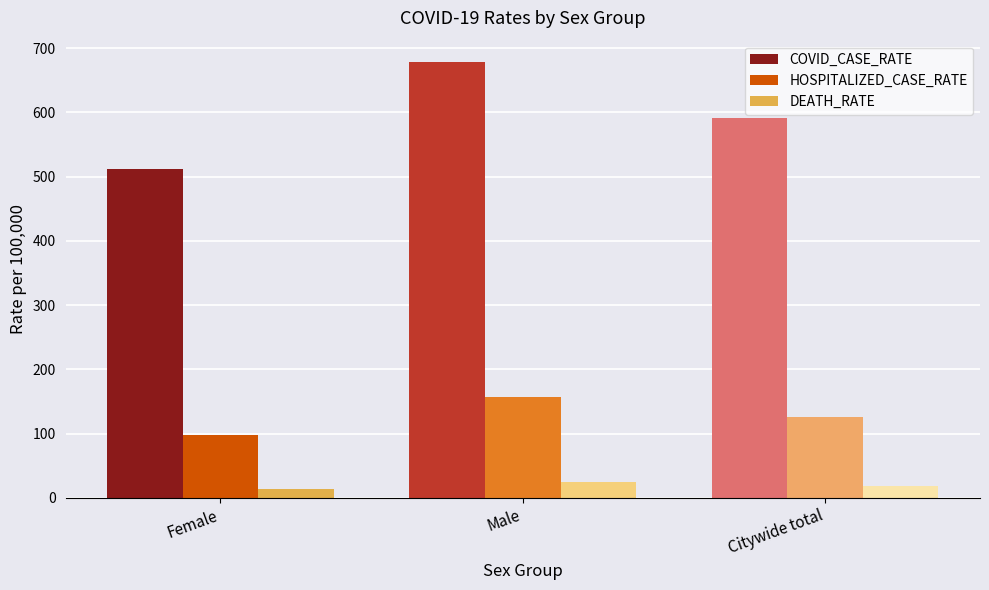

Reading right to left, transcribe all the data shown in this chart.

COVID_CASE_RATE: 591.8	677.9	511.9
HOSPITALIZED_CASE_RATE: 126.1	157.1	97.7
DEATH_RATE: 18.6	24.2	13.4